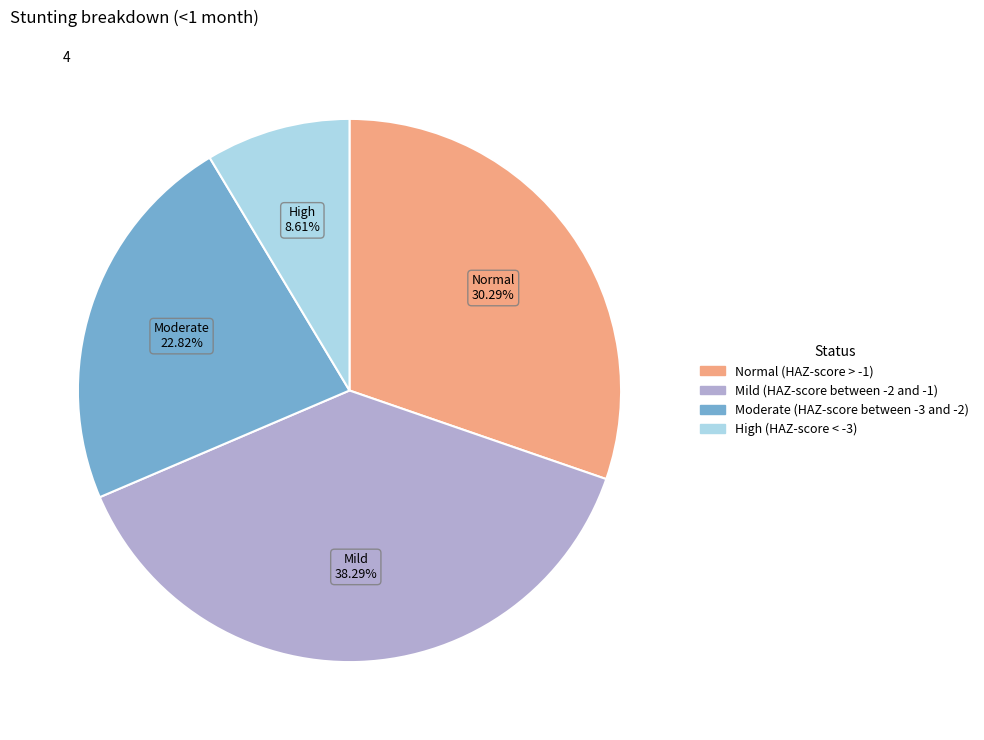

What is the largest slice in the pie chart?

Mild (HAZ-score between -2 and -1)